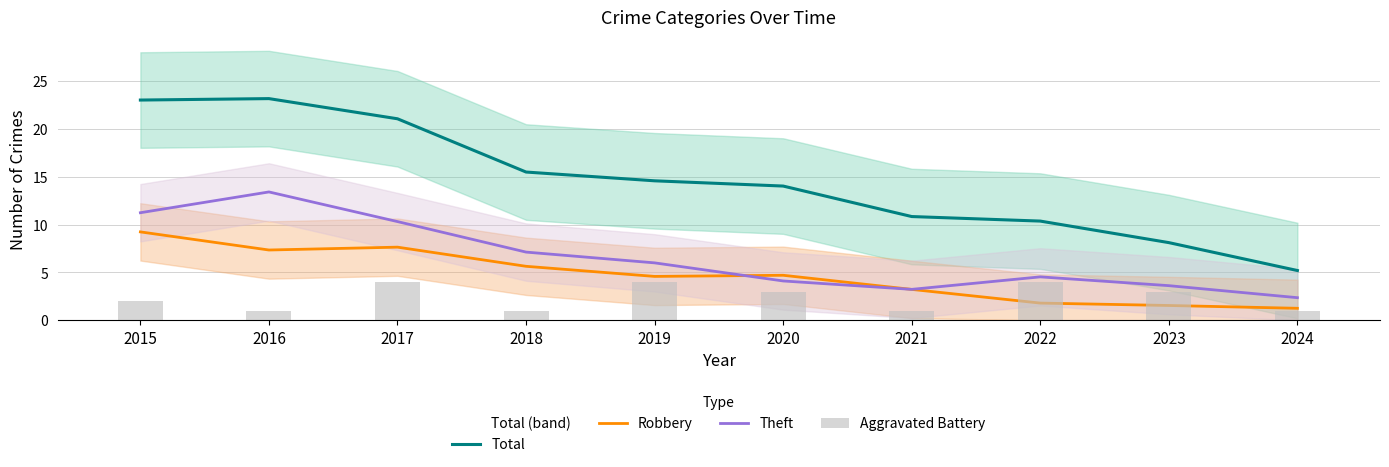

Is it true that Theft equals 3.2 at 2021?

True